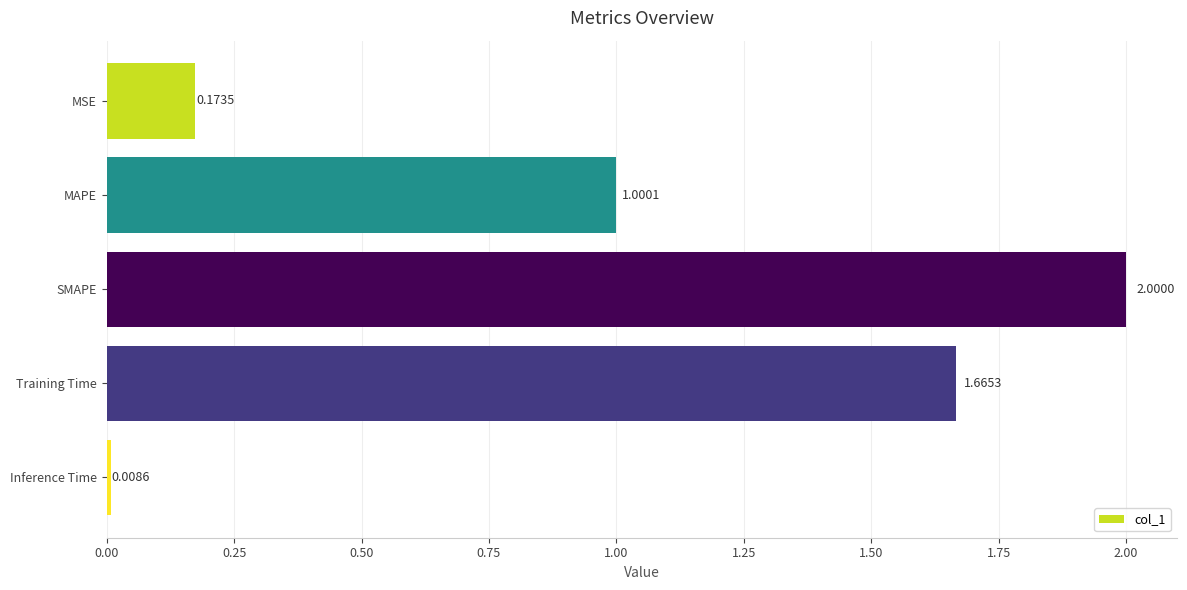

What is the change in value from MSE to MAPE?

+0.8